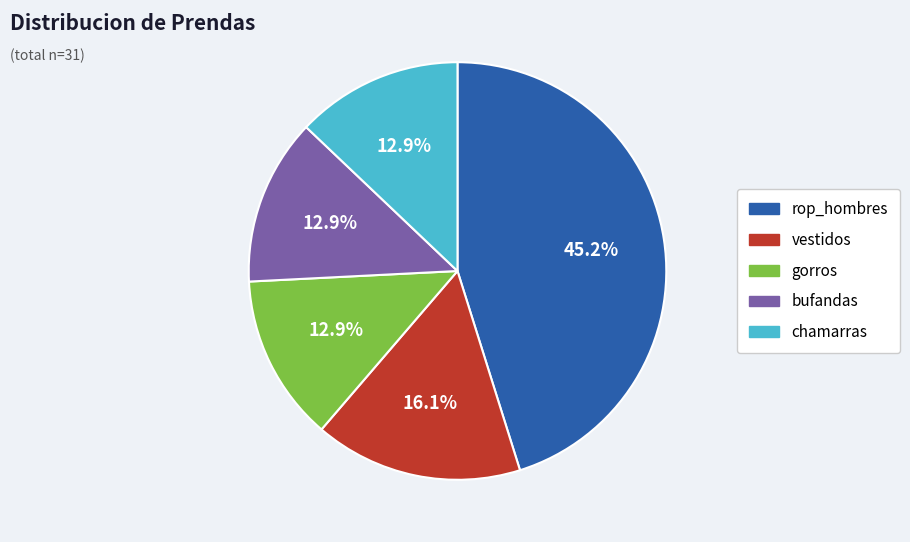

Is the sum of rop_hombres and chamarras greater than half?

Yes